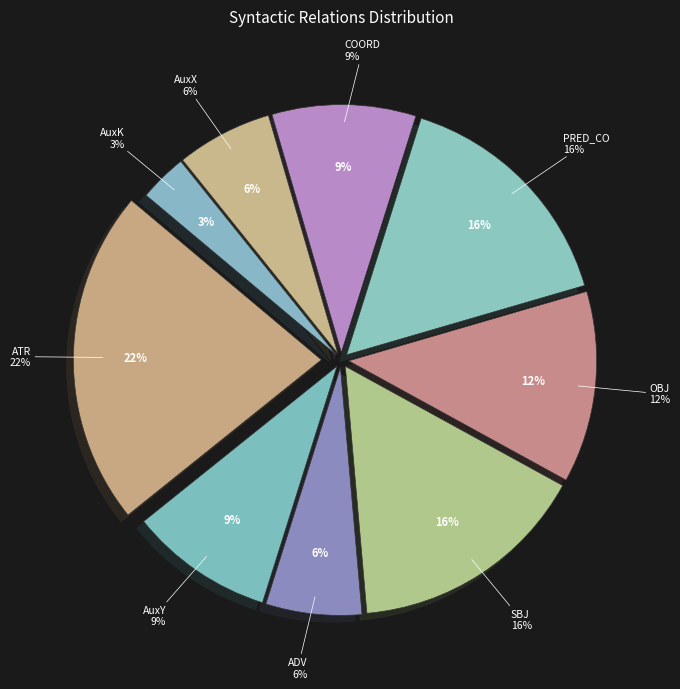

Rank the categories by value from lowest to highest.

AuxK, ADV, AuxX, AuxY, COORD, OBJ, SBJ, PRED_CO, ATR